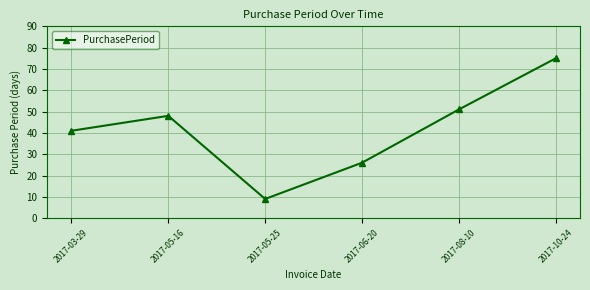

Which category has the lowest value across all series?

2017-05-25